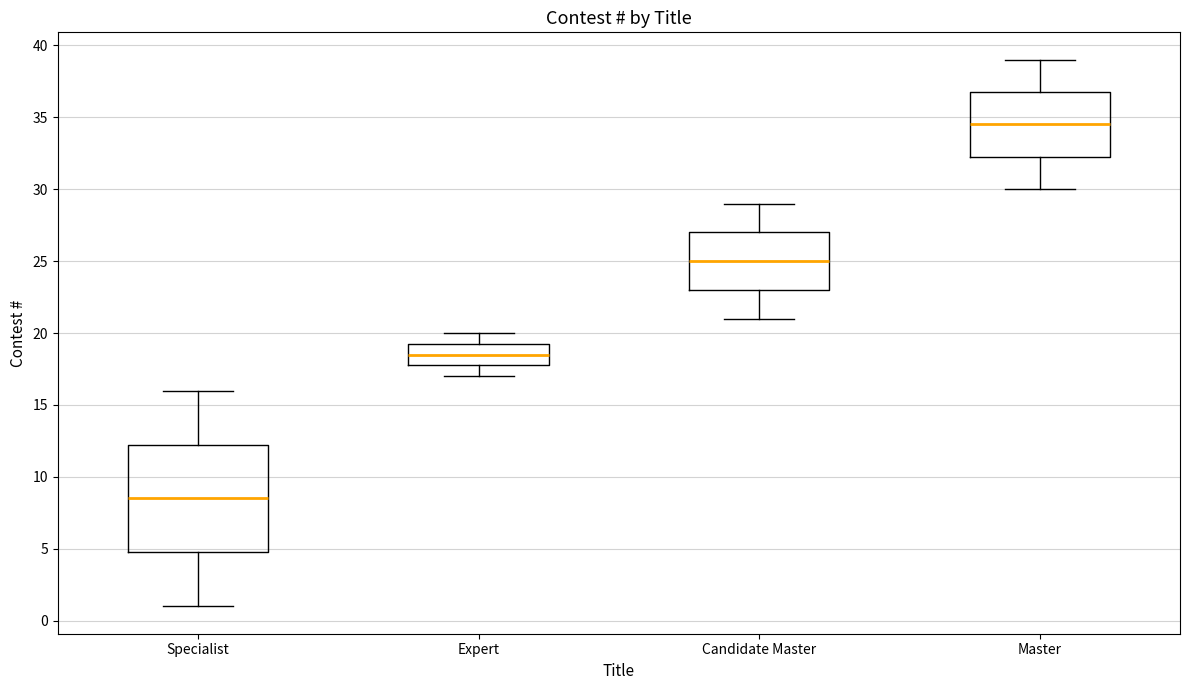

Where is the lower edge of the box for Expert on the y-axis? The values are not printed on the chart, so give them approximately, as read against the axis.

18.0